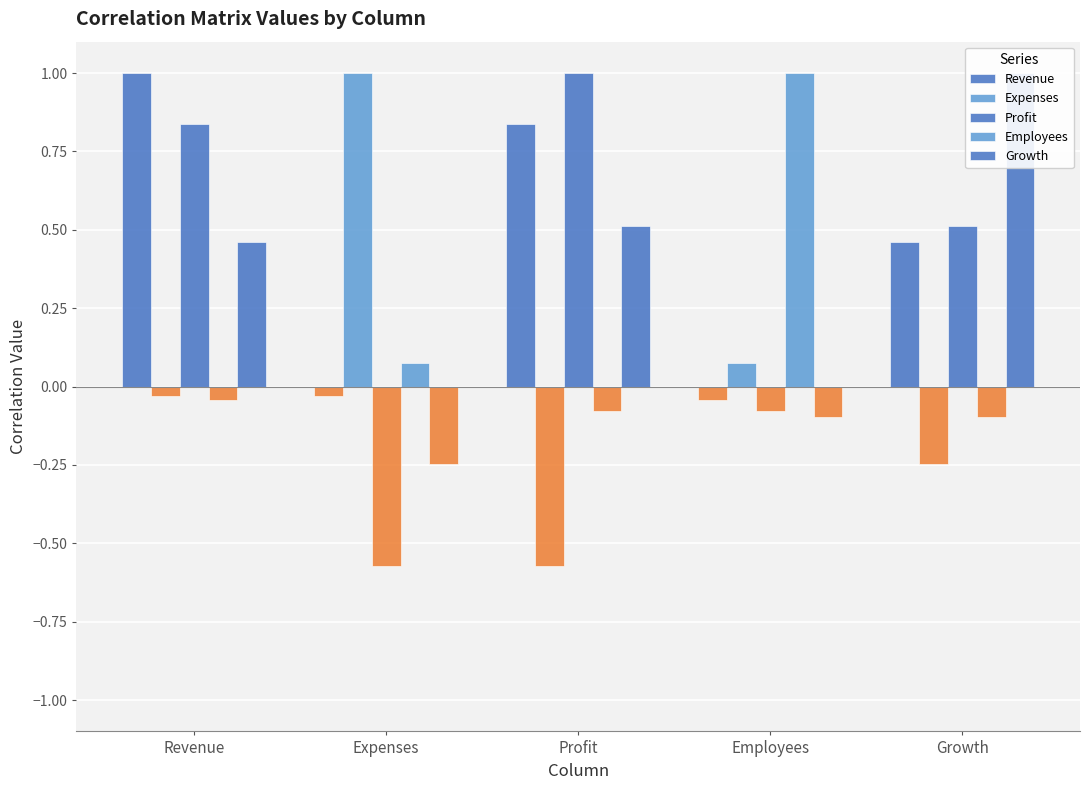

What is the sum of the Revenue values at Profit and Expenses?

0.8